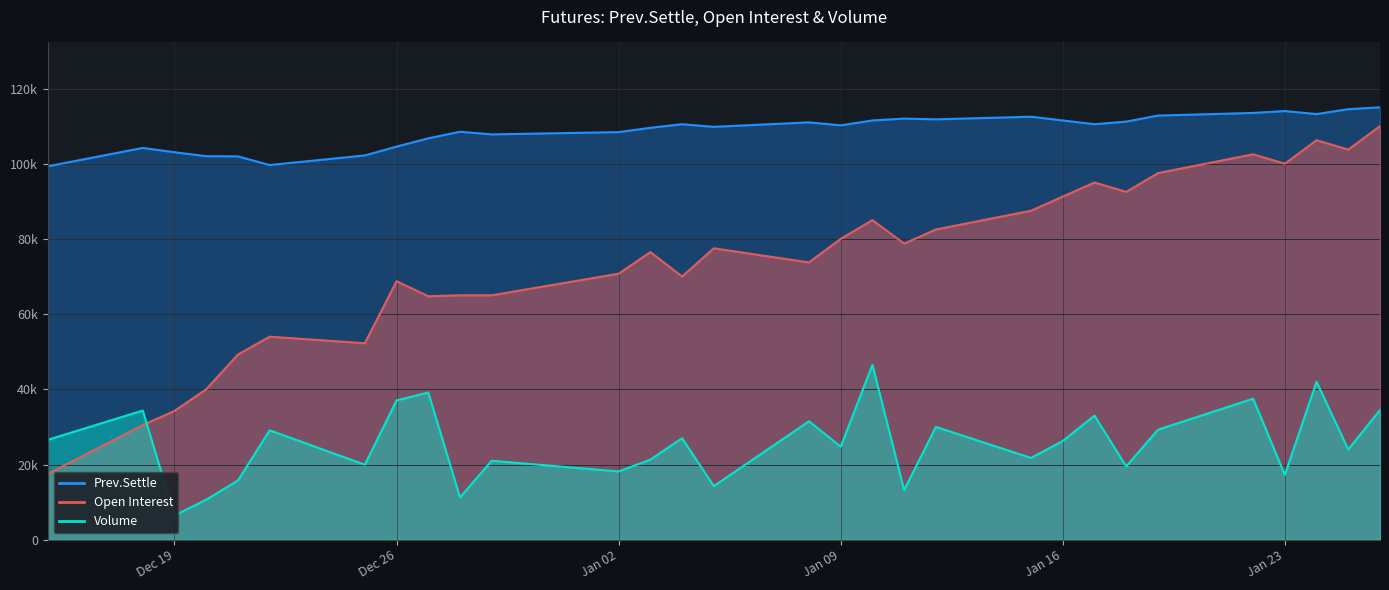

Is the value of Volume at Dec 29, 2023 greater than the value of Open Interest at Jan 15, 2024?

No